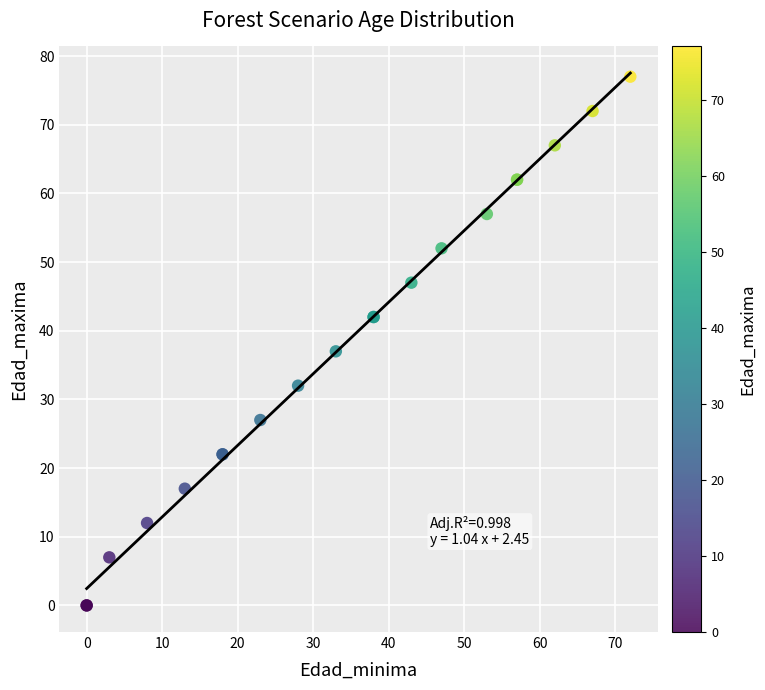

What Y value in the scatter plot is closest to 38?

37